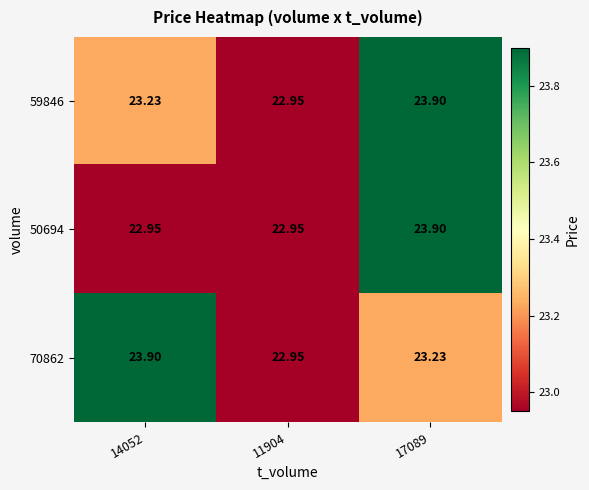

Rank the series at 11904 from highest to lowest value.

59846, 50694, 70862